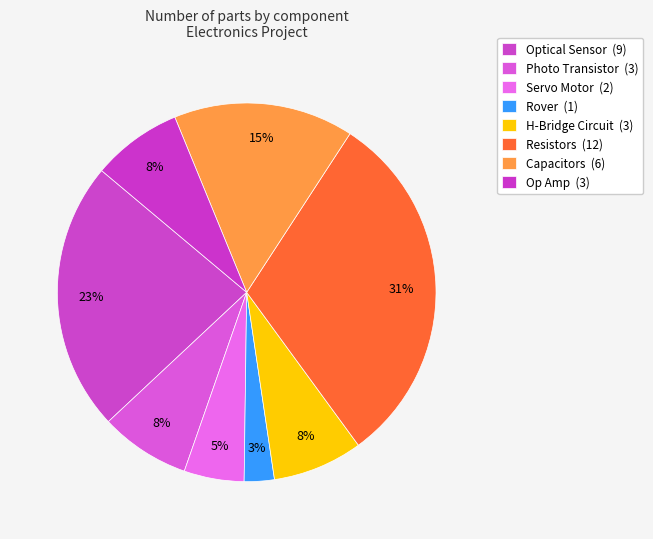

Which category has the biggest portion of the pie?

Resistors